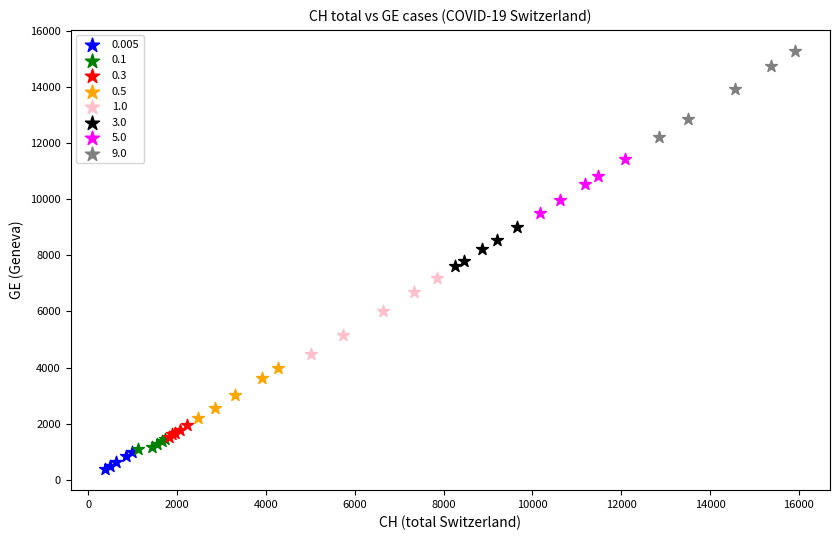

Which series contains the highest Y value?

9.0